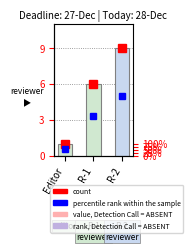

What is the label of the 1st bar from the left?

Editor